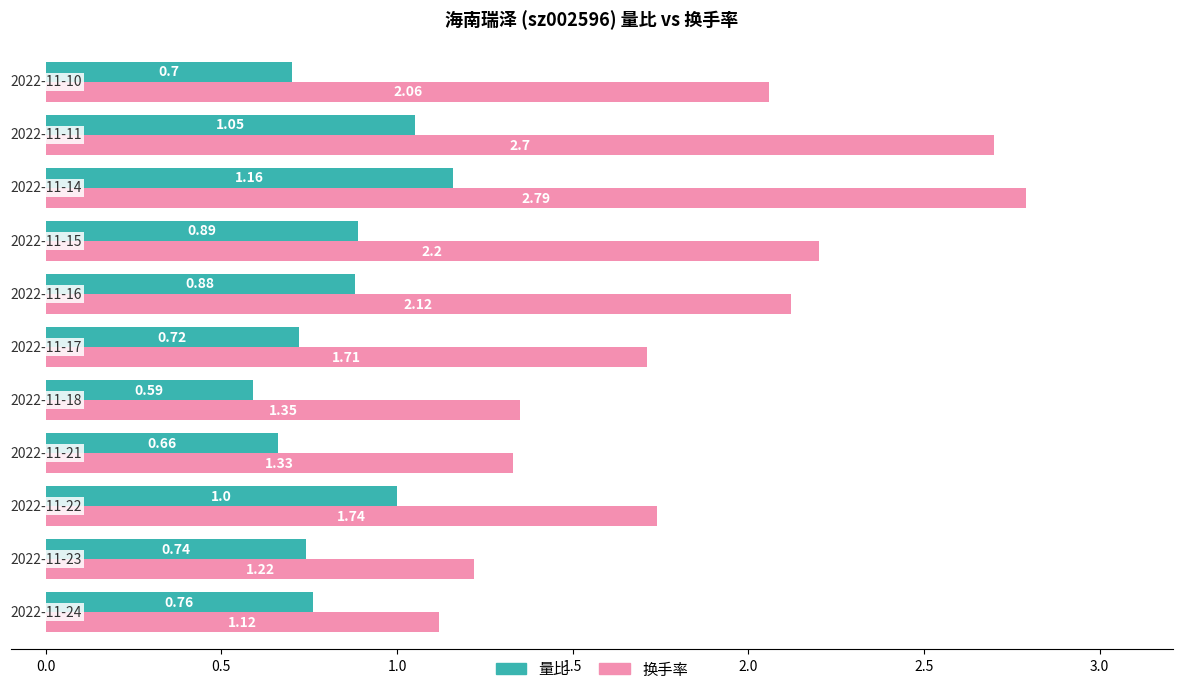

Which series has the widest spread of values?

换手率